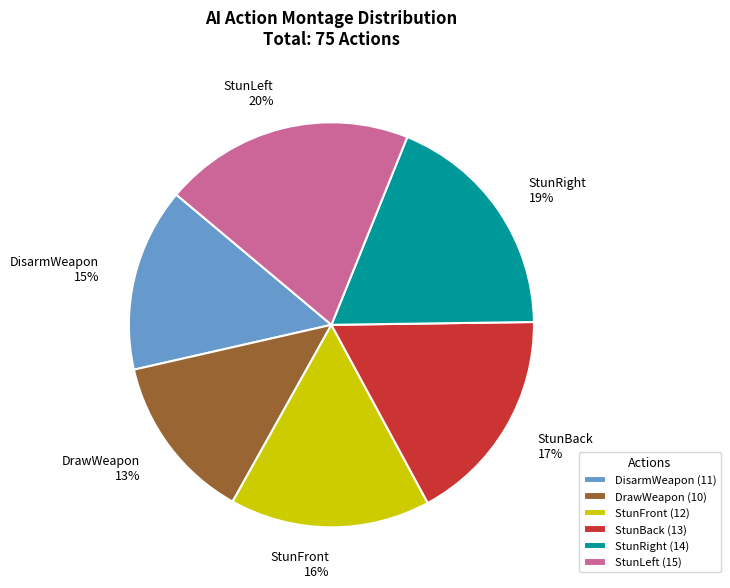

What percentage is the StunFront slice, to the nearest percent?

16%